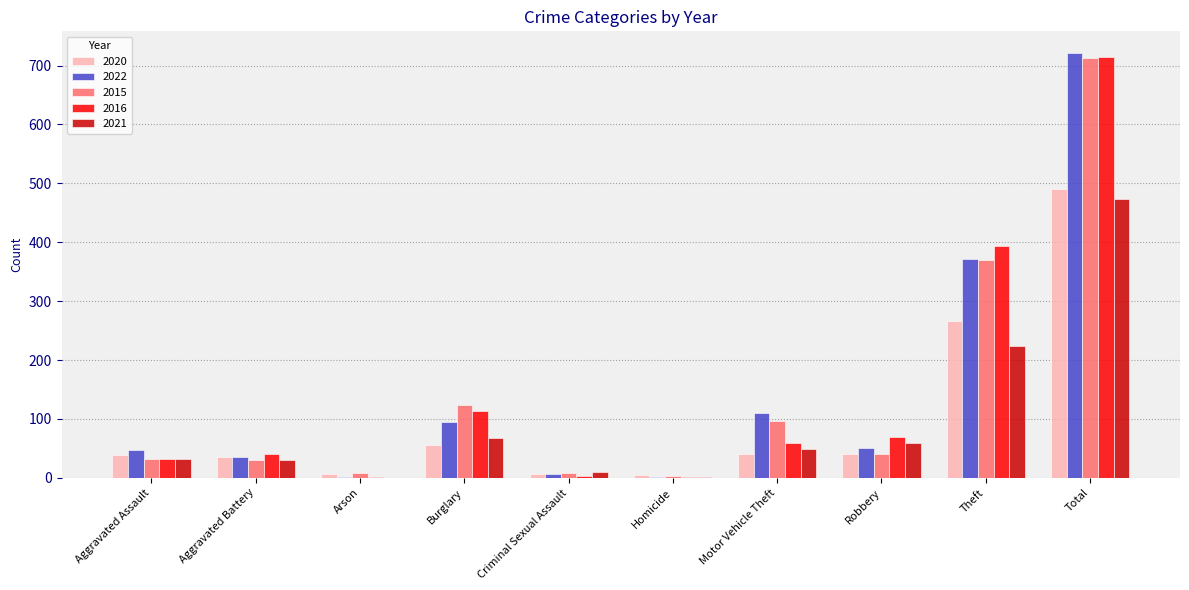

What are all the series names shown in the legend?

2020, 2022, 2015, 2016, 2021